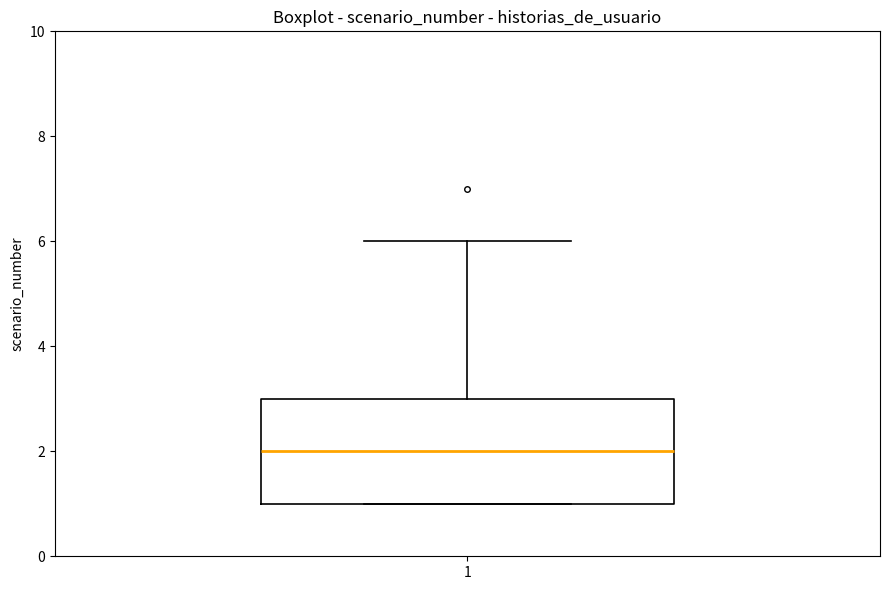

Transcribe this box plot: give where the median line is, the range the box spans, and where the two whiskers end, as read against the y-axis. The values are not printed on the chart, so give them approximately, as read against the axis.

median 2, box 1 to 3, whiskers 1 to 6